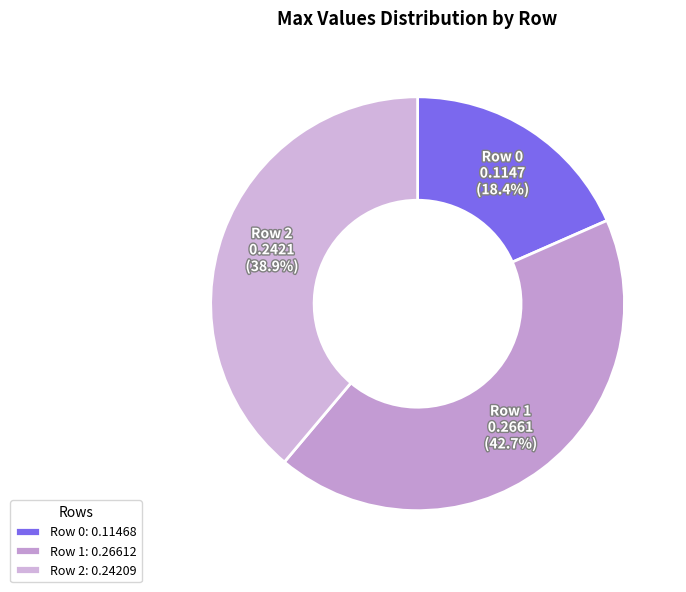

Is it true that Row 1 is 43% of the pie?

True